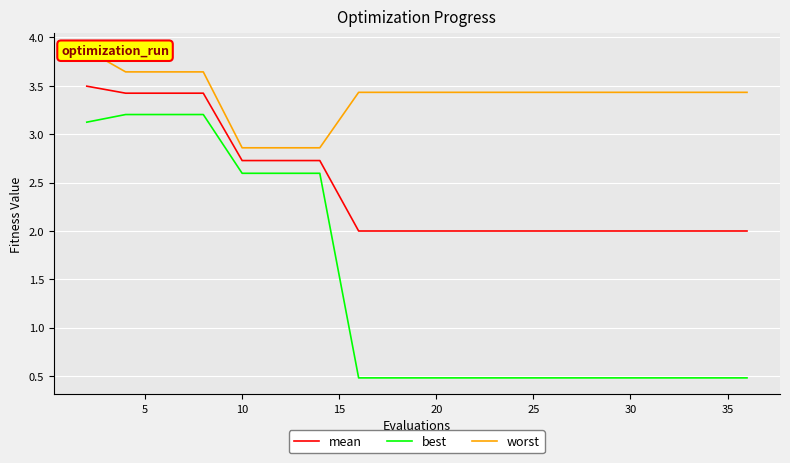

What are all the series names shown in the legend?

mean, best, worst